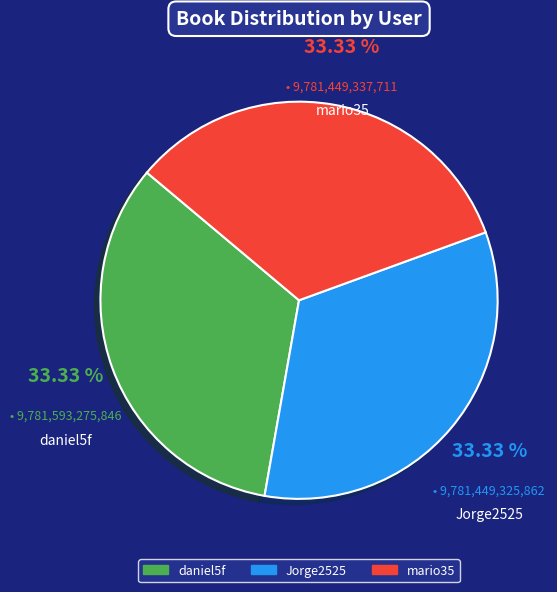

Approximately how many times larger is the value at Jorge2525 compared to daniel5f?

1.0